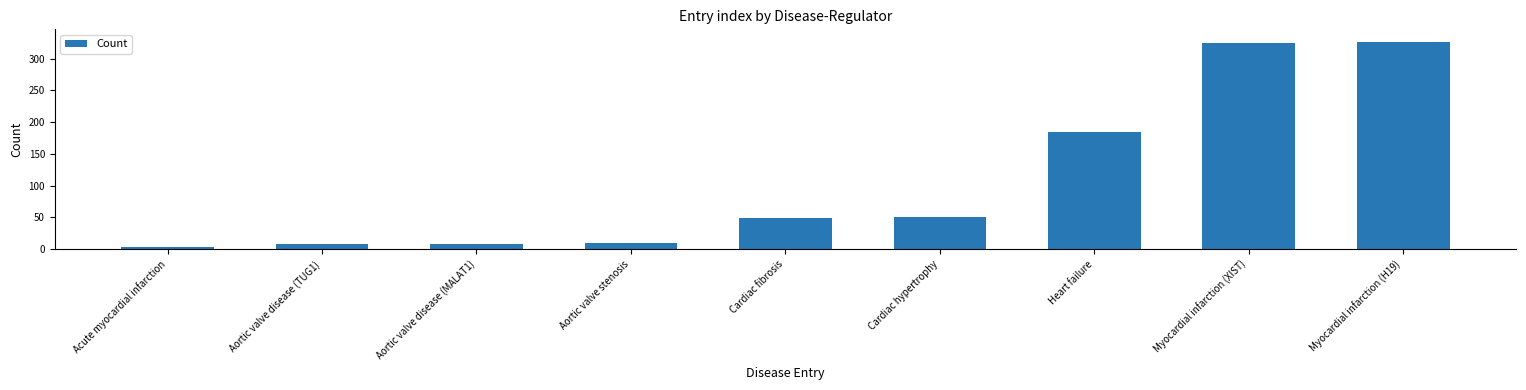

What value does the data have at Cardiac fibrosis, to the nearest 10?

50